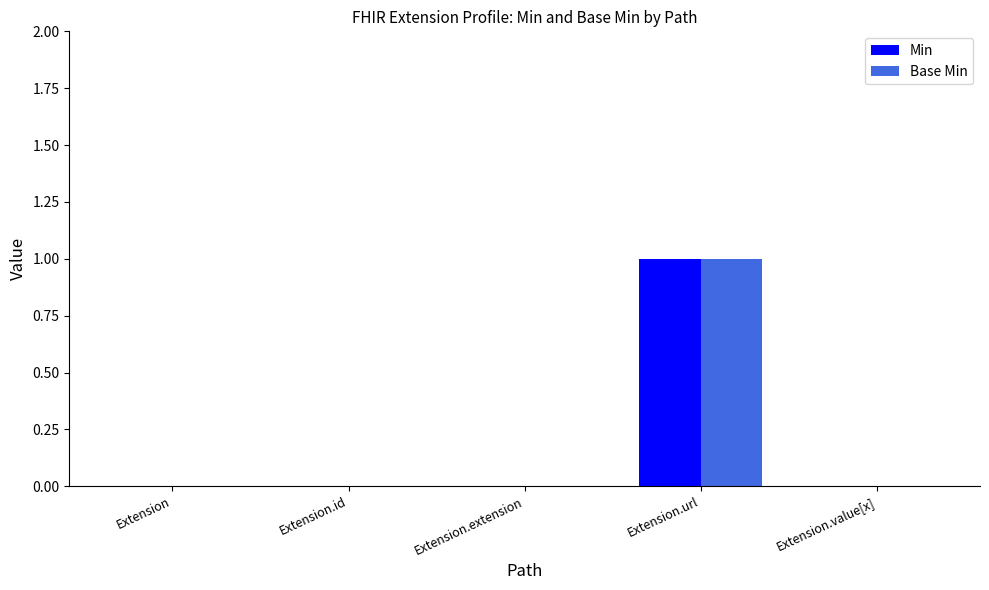

At which category is the sum across all series the highest?

Extension.url